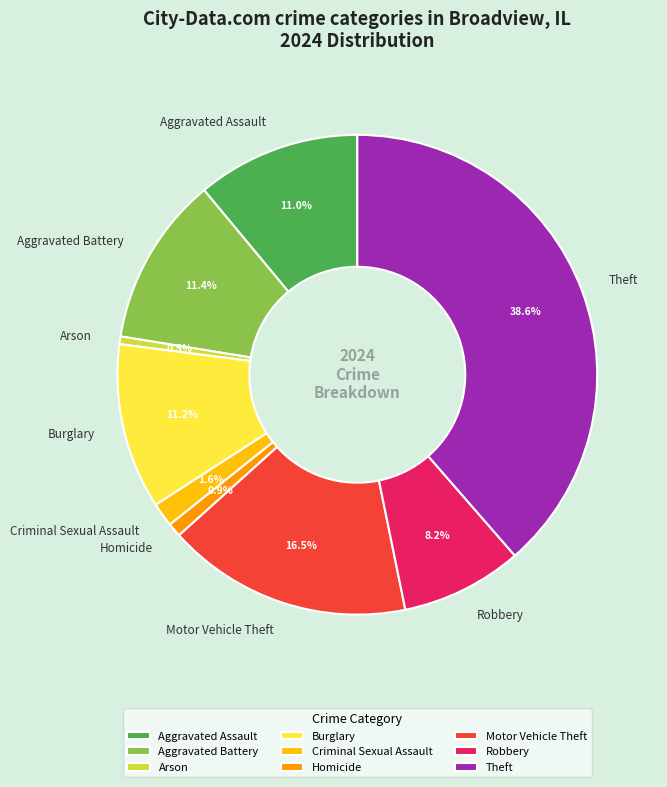

What is the largest slice in the pie chart?

Theft